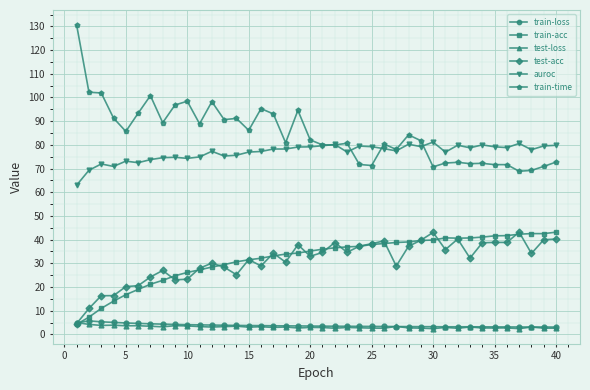

Which series has the widest spread of values?

train-time